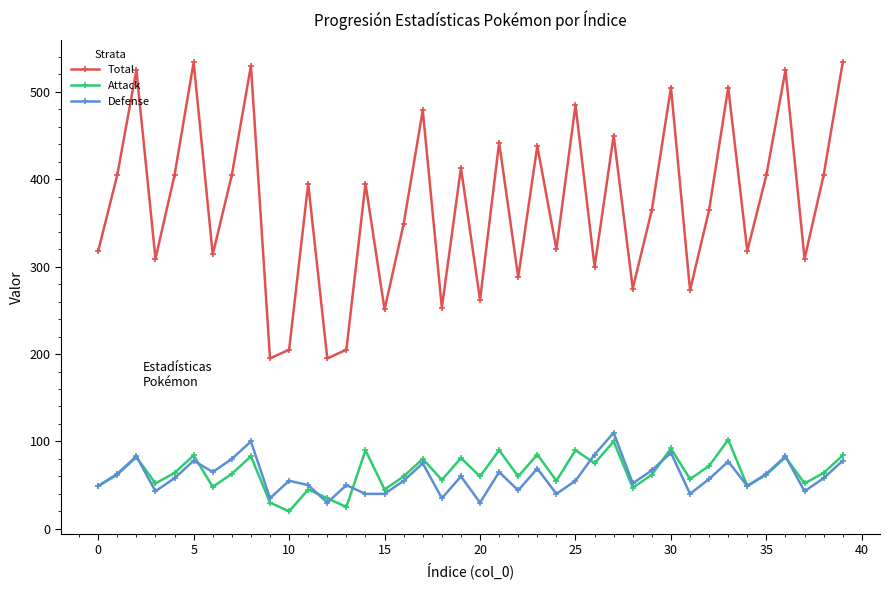

Which series has the largest range (max minus min)?

Total